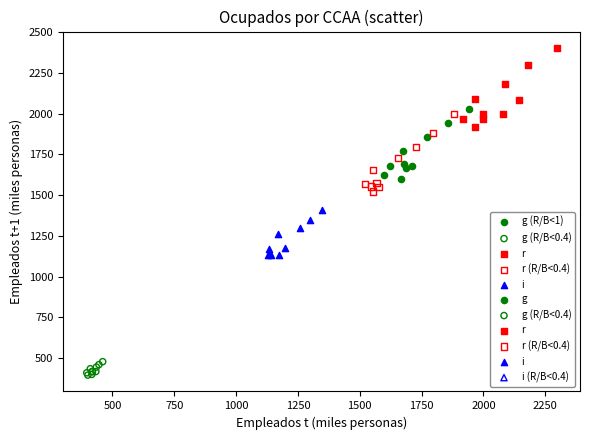

Which series reaches the minimum Y coordinate?

g (R/B<0.4)